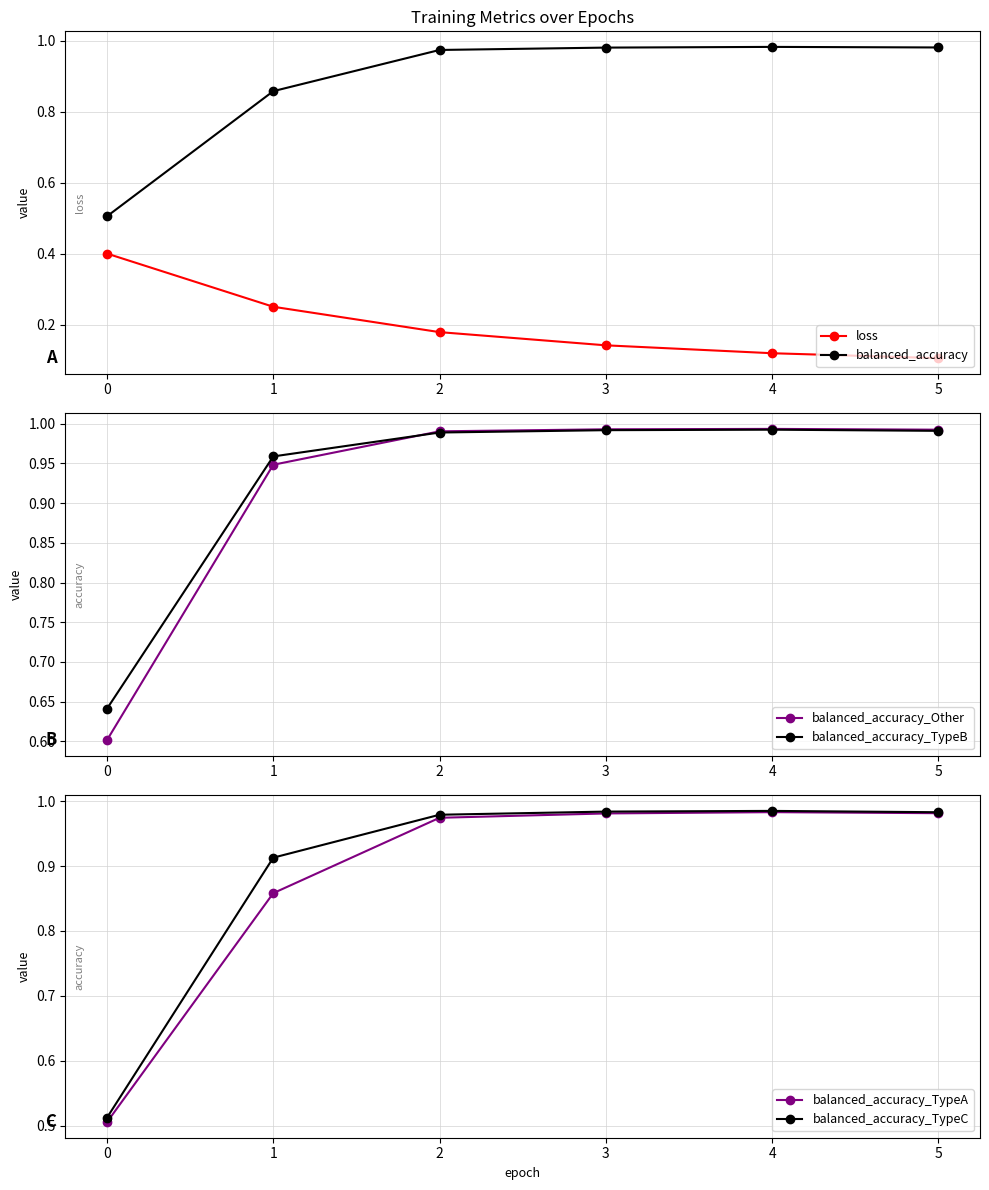

Is the value of balanced_accuracy_TypeB at 3 greater than the value of balanced_accuracy_Other at 0?

Yes